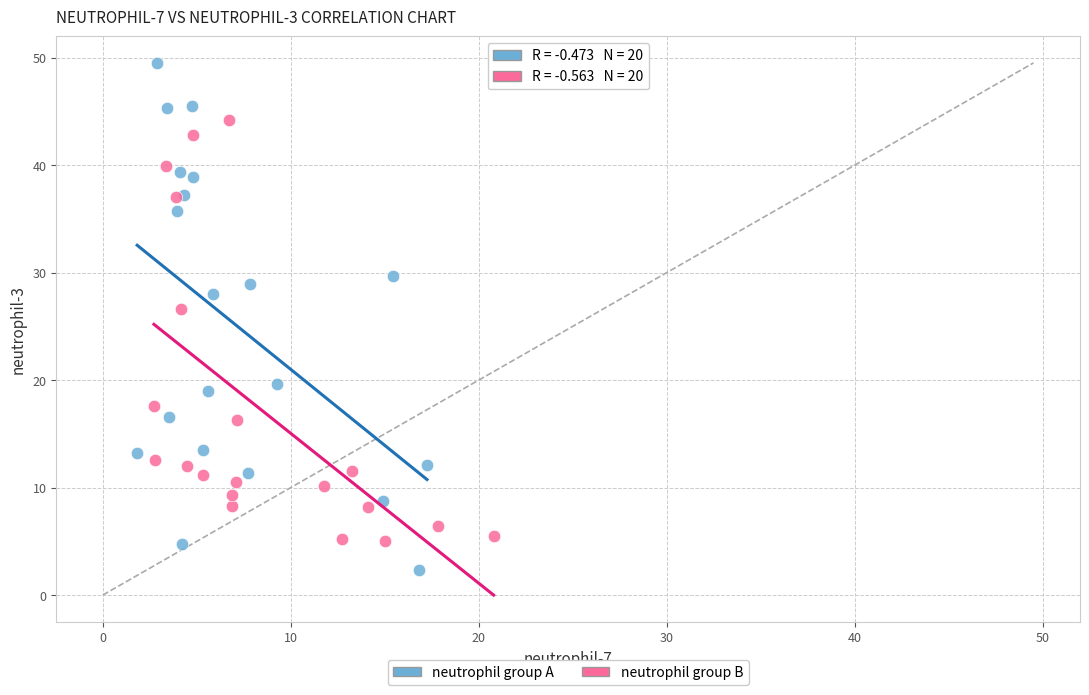

Which series reaches the minimum Y coordinate?

neutrophil group A